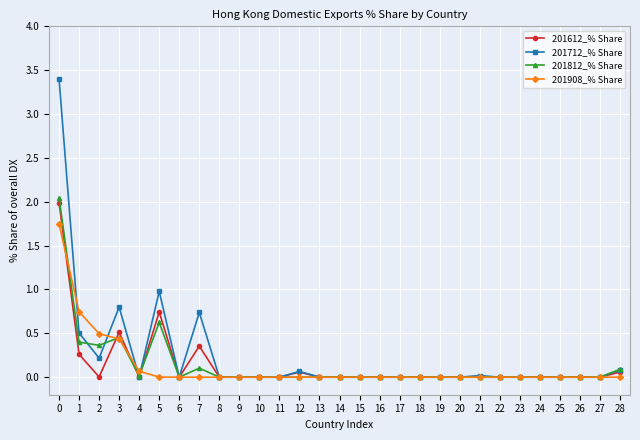

Is this an area chart (filled region under the line)?

No